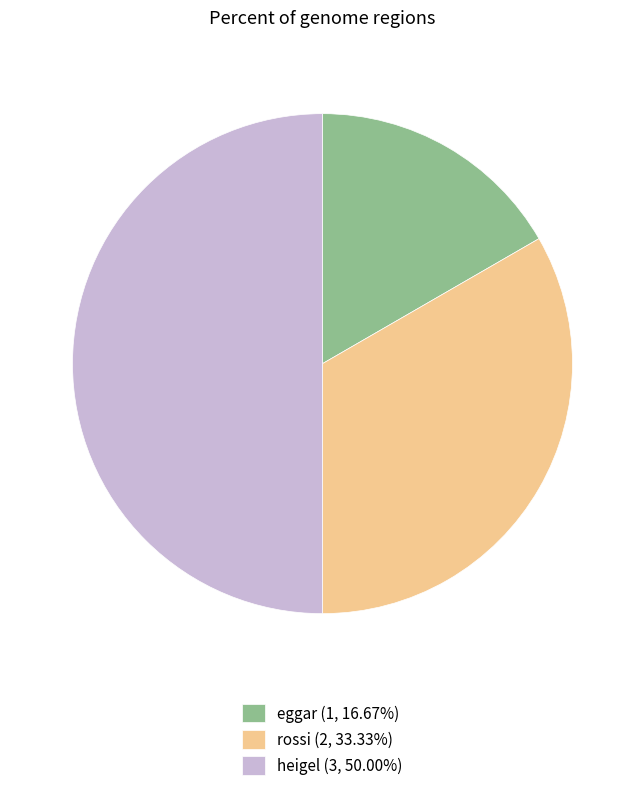

Is rossi (2, 33.33%) the majority of the pie?

No